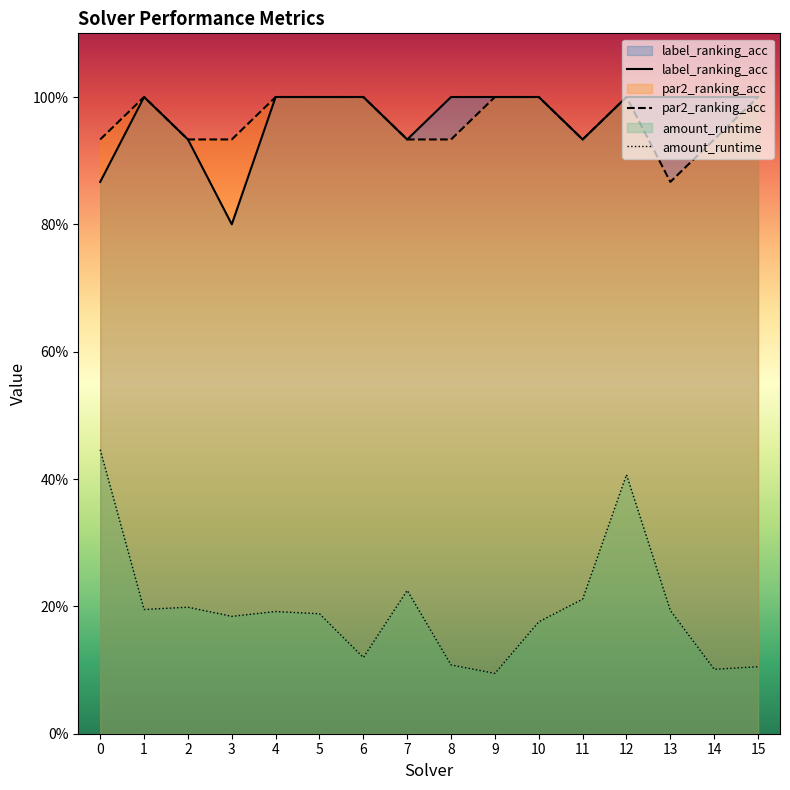

At 9, list the series in order from smallest to largest.

amount_runtime, label_ranking_acc, par2_ranking_acc